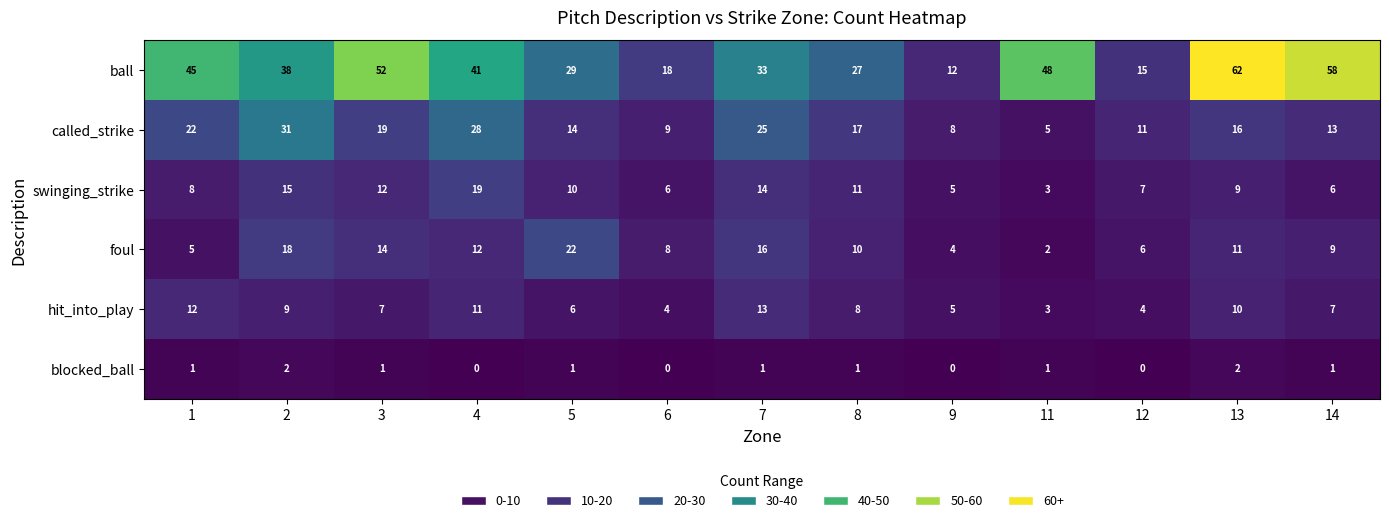

Which label corresponds to the largest value in the chart?

13